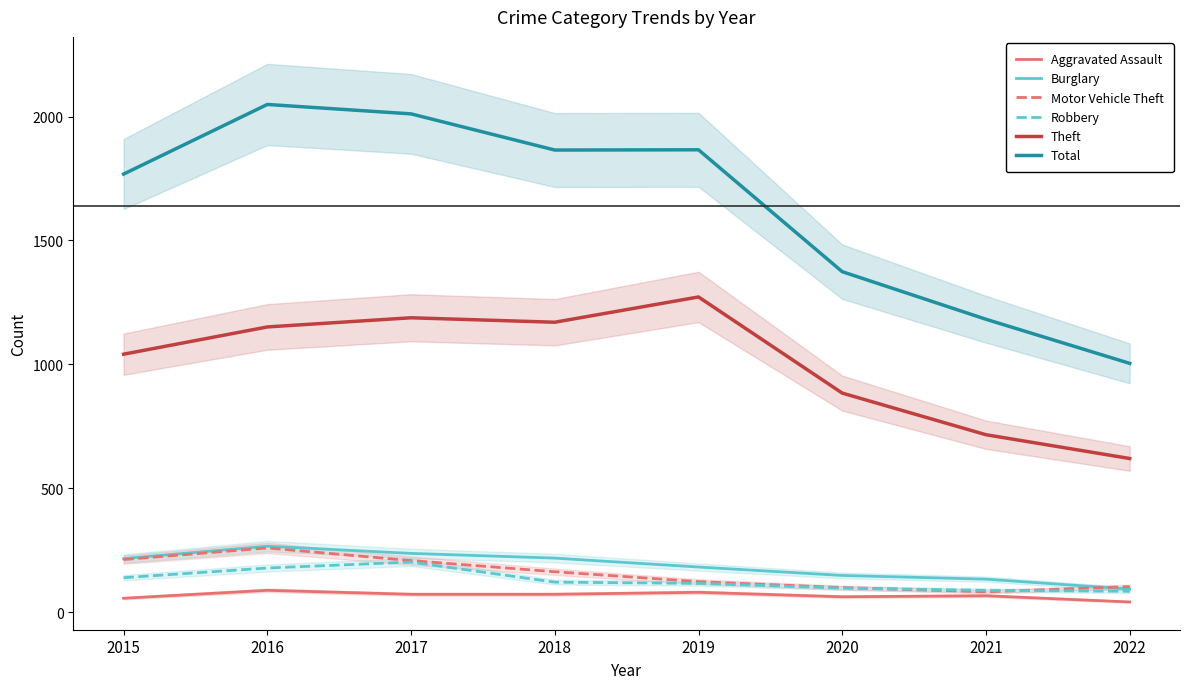

Between which two adjacent categories do Robbery and Motor Vehicle Theft first intersect?

2020 and 2021